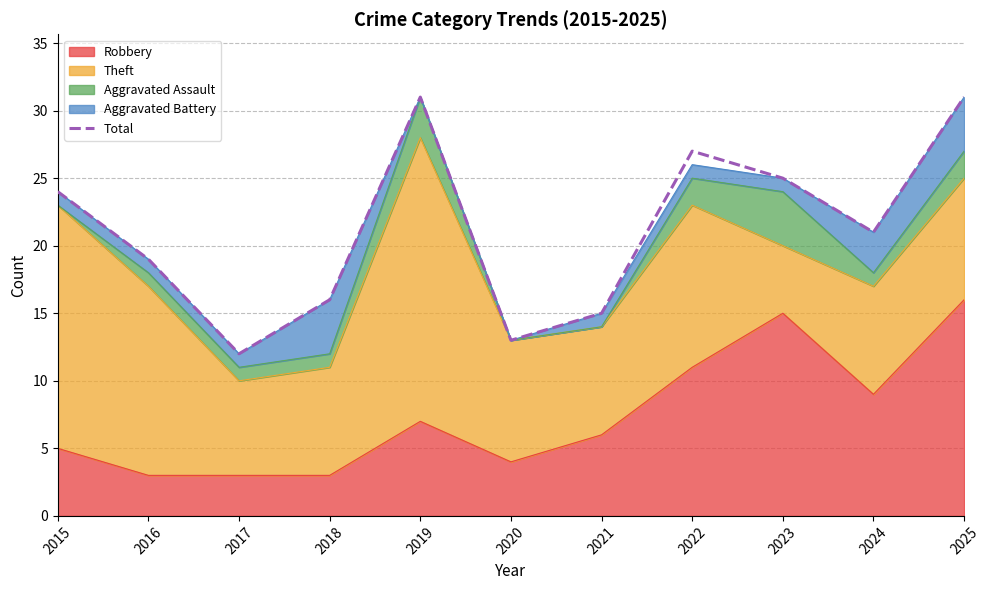

True or false: the data has more than 1 interior local peaks.

True